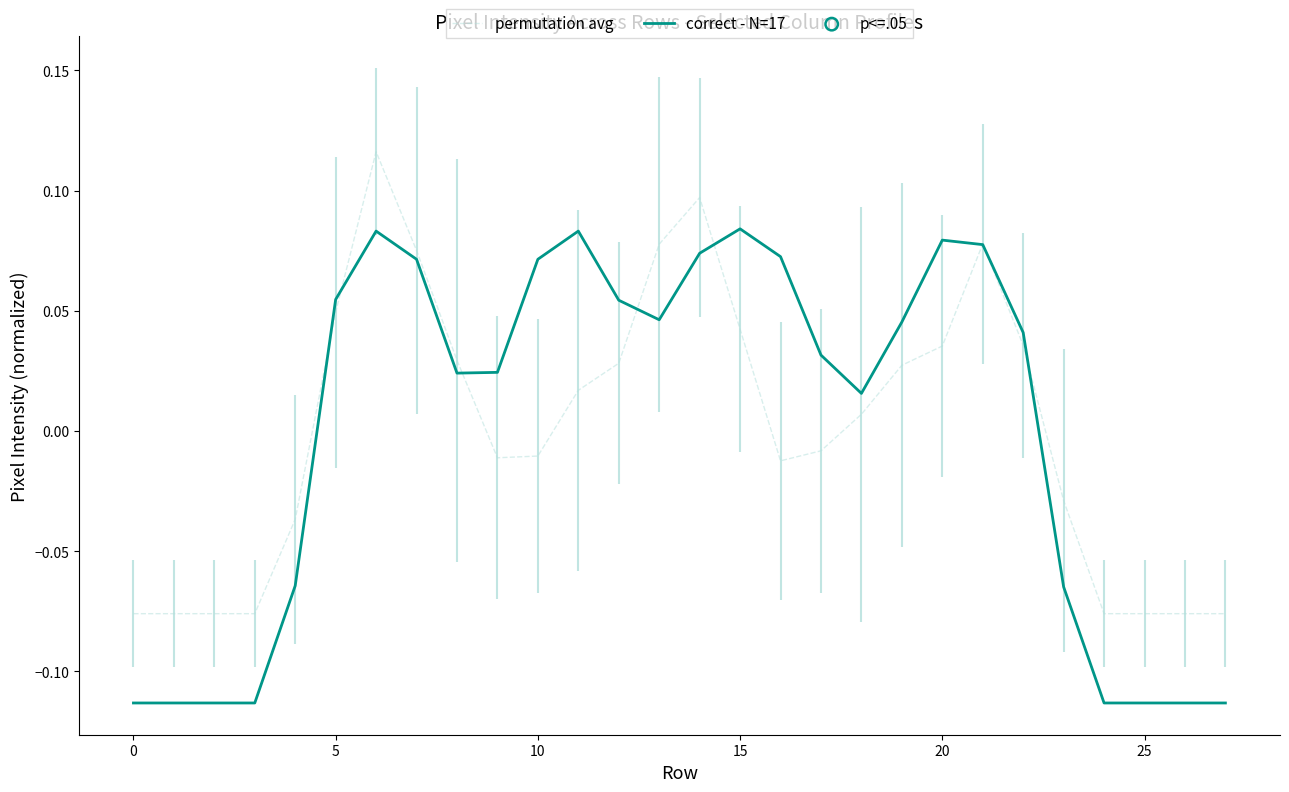

At which label does permutation avg first exceed 0?

5